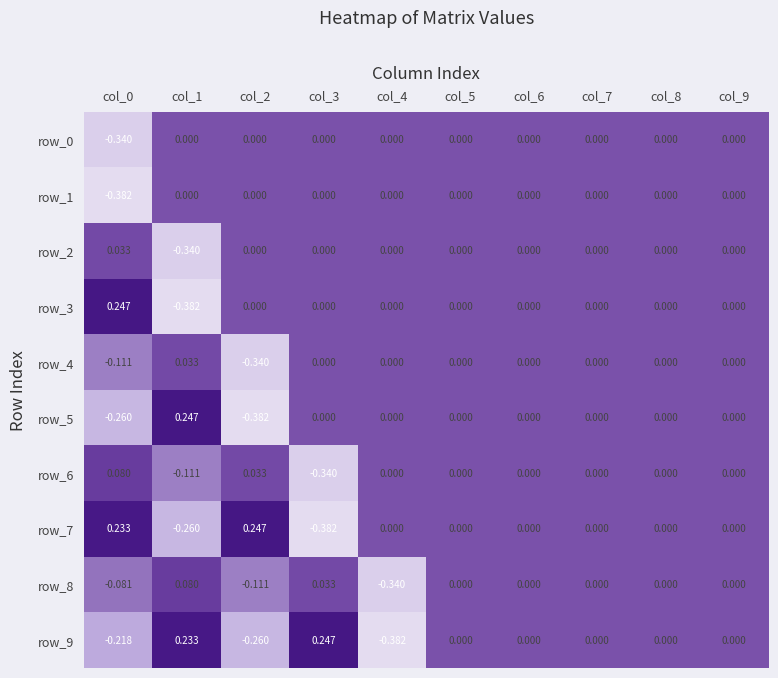

Reading left to right, list all the values displayed in this chart.

row_0: -0.3	0.0	0.0	0.0	0.0	0.0	0.0	0.0	0.0	0.0
row_1: -0.4	0.0	0.0	0.0	0.0	0.0	0.0	0.0	0.0	0.0
row_2: 0.0	-0.3	0.0	0.0	0.0	0.0	0.0	0.0	0.0	0.0
row_3: 0.2	-0.4	0.0	0.0	0.0	0.0	0.0	0.0	0.0	0.0
row_4: -0.1	0.0	-0.3	0.0	0.0	0.0	0.0	0.0	0.0	0.0
row_5: -0.3	0.2	-0.4	0.0	0.0	0.0	0.0	0.0	0.0	0.0
row_6: 0.1	-0.1	0.0	-0.3	0.0	0.0	0.0	0.0	0.0	0.0
row_7: 0.2	-0.3	0.2	-0.4	0.0	0.0	0.0	0.0	0.0	0.0
row_8: -0.1	0.1	-0.1	0.0	-0.3	0.0	0.0	0.0	0.0	0.0
row_9: -0.2	0.2	-0.3	0.2	-0.4	0.0	0.0	0.0	0.0	0.0